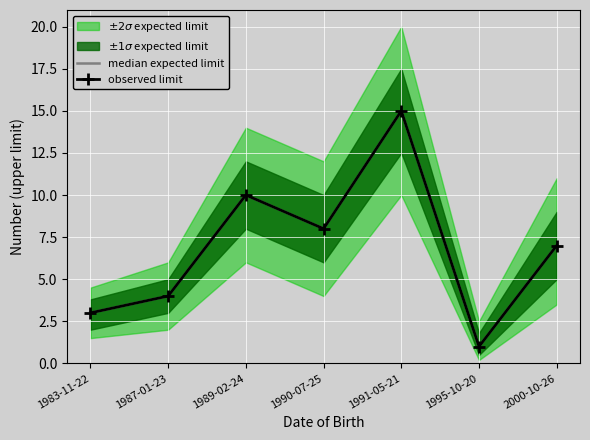

Where is the first local minimum for median expected limit?

1990-07-25